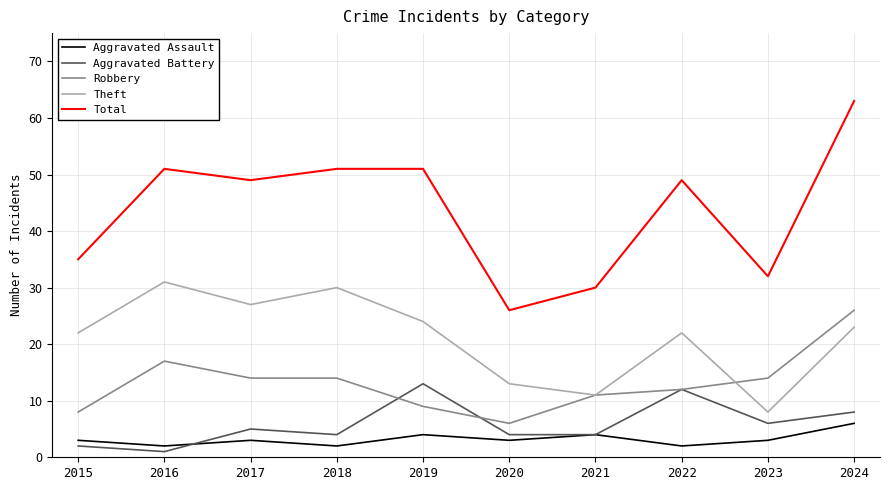

What is the maximum value shown in the chart?

63